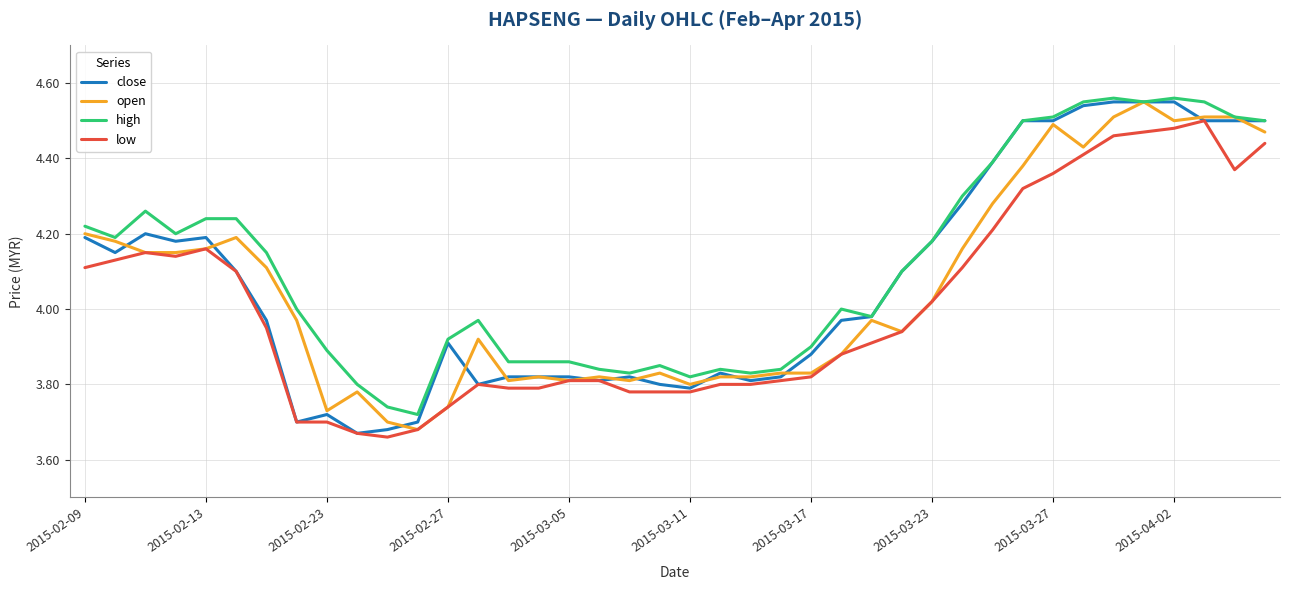

Does the chart display data point markers on the line(s)?

No